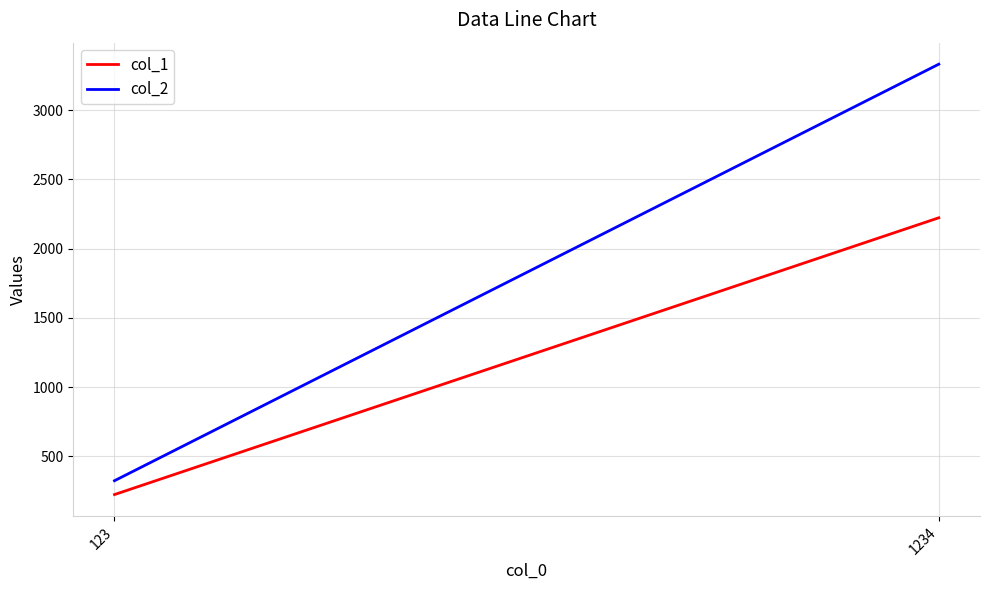

Is it true that col_2 equals 3333 at 1234?

True